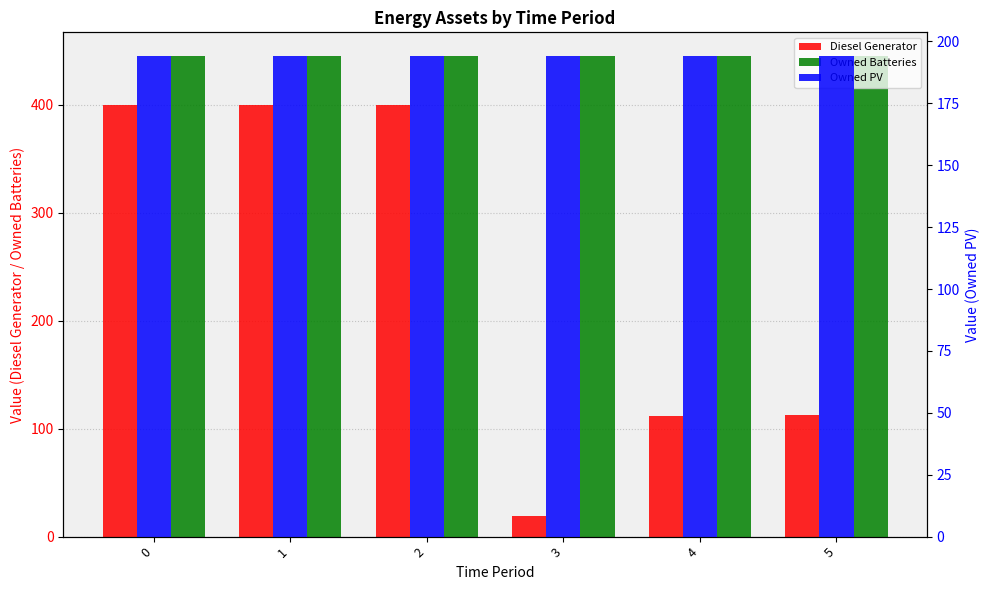

List the series in order of their overall mean, lowest first.

Owned PV, Diesel Generator, Owned Batteries